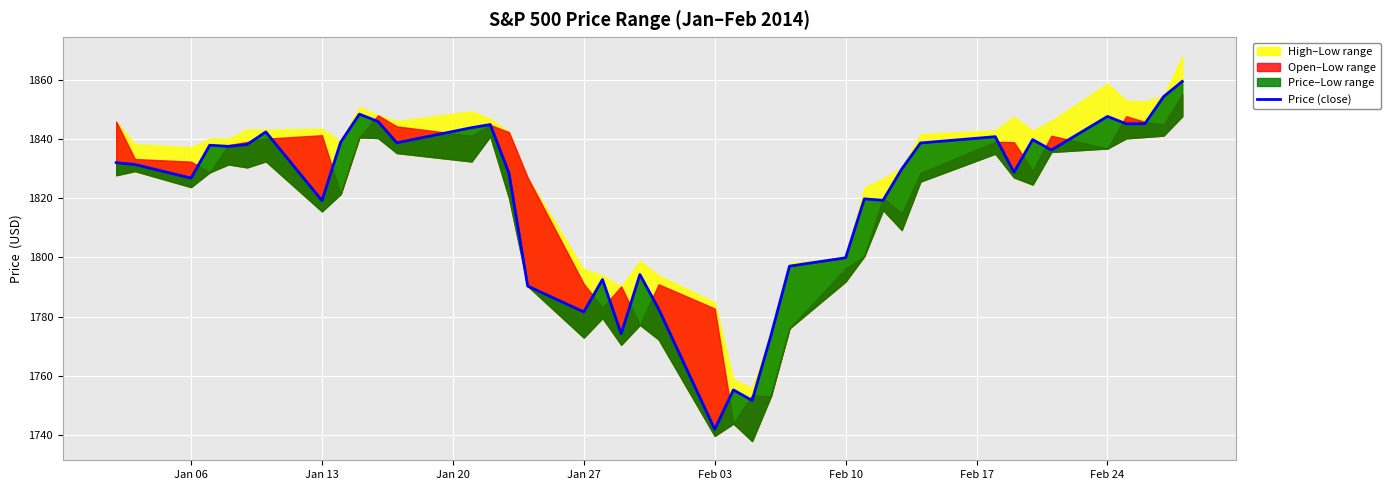

What is the value of the 9th point from the left?

1838.9